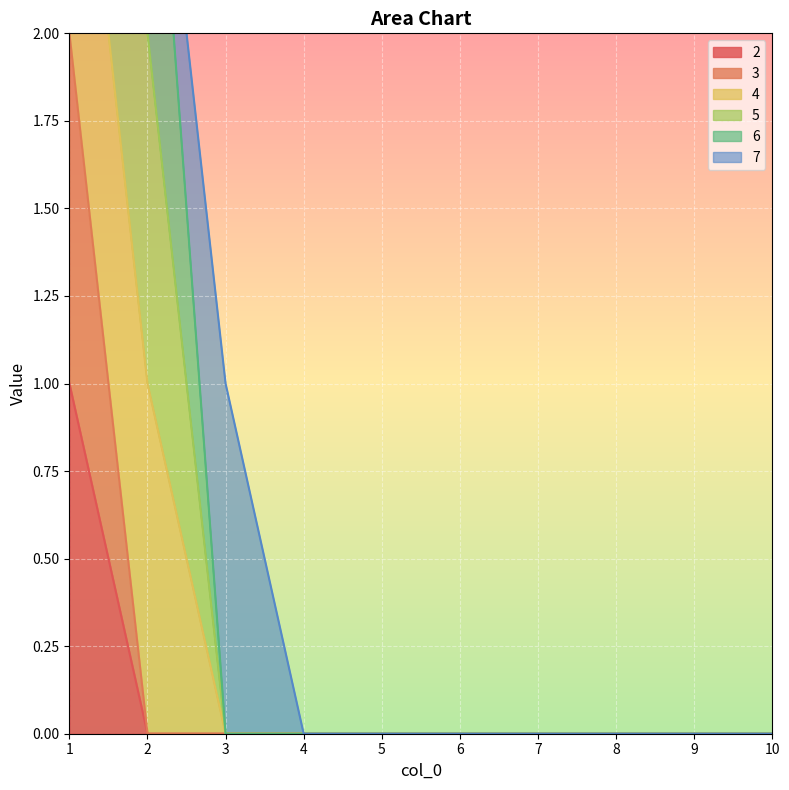

Is it true that 3 equals 1 at 7?

False